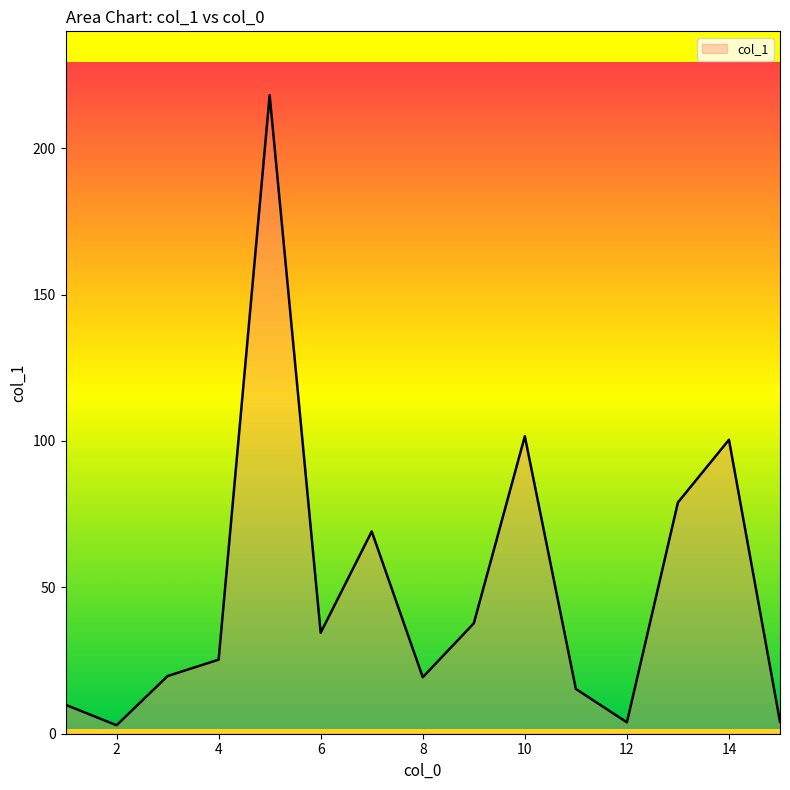

How many lines are shown in the chart?

1